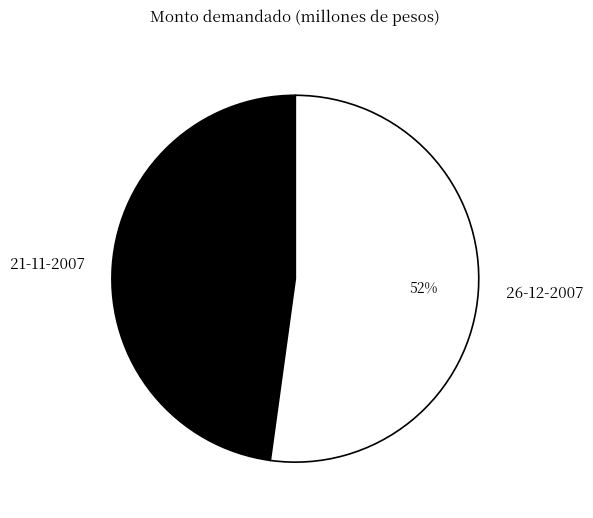

The 26-12-2007 slice represents 62% of the pie. True or false?

False